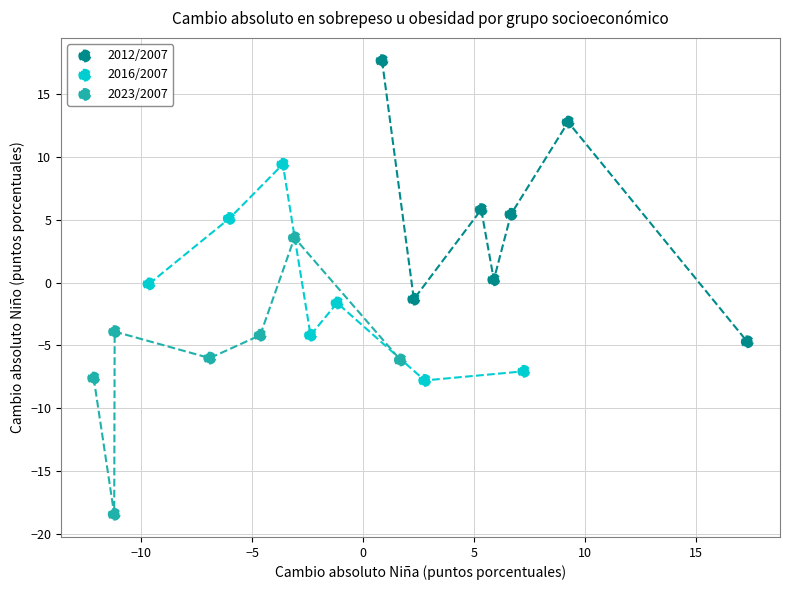

Which series has the widest spread of Y values?

2012/2007